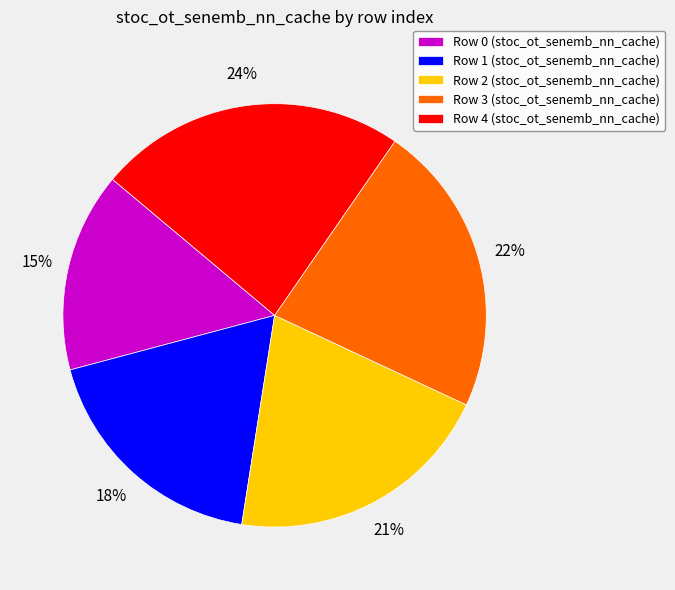

Is there a majority slice in this chart?

No